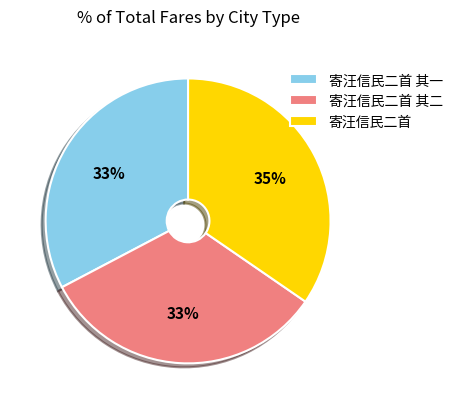

To the nearest percent, what is the combined percentage of 寄汪信民二首 其一 and 寄汪信民二首 其二?

65%